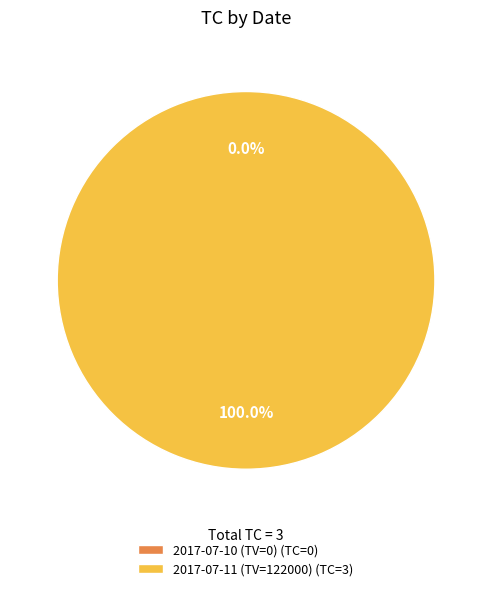

Is the sum of 2017-07-11 (TV=122000) and 2017-07-10 (TV=0) greater than half?

Yes